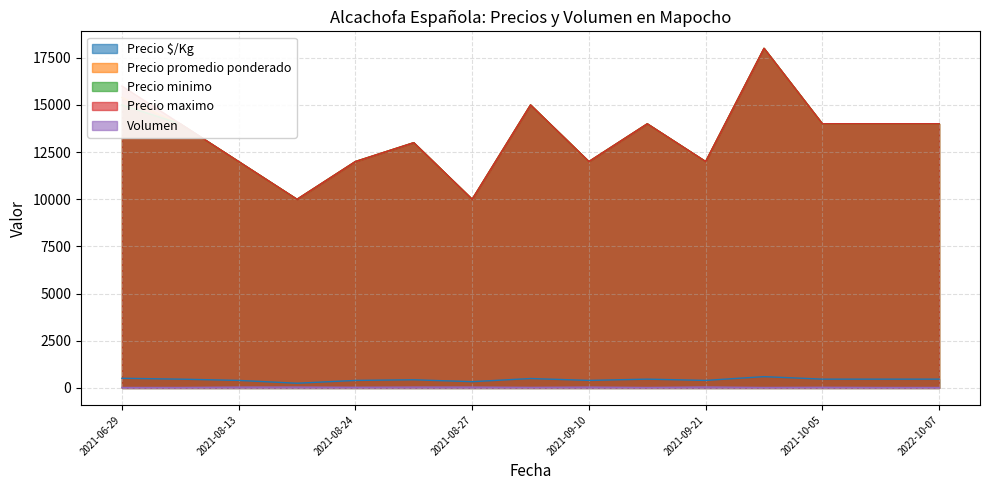

How many data points in Volumen are less than 35?

7